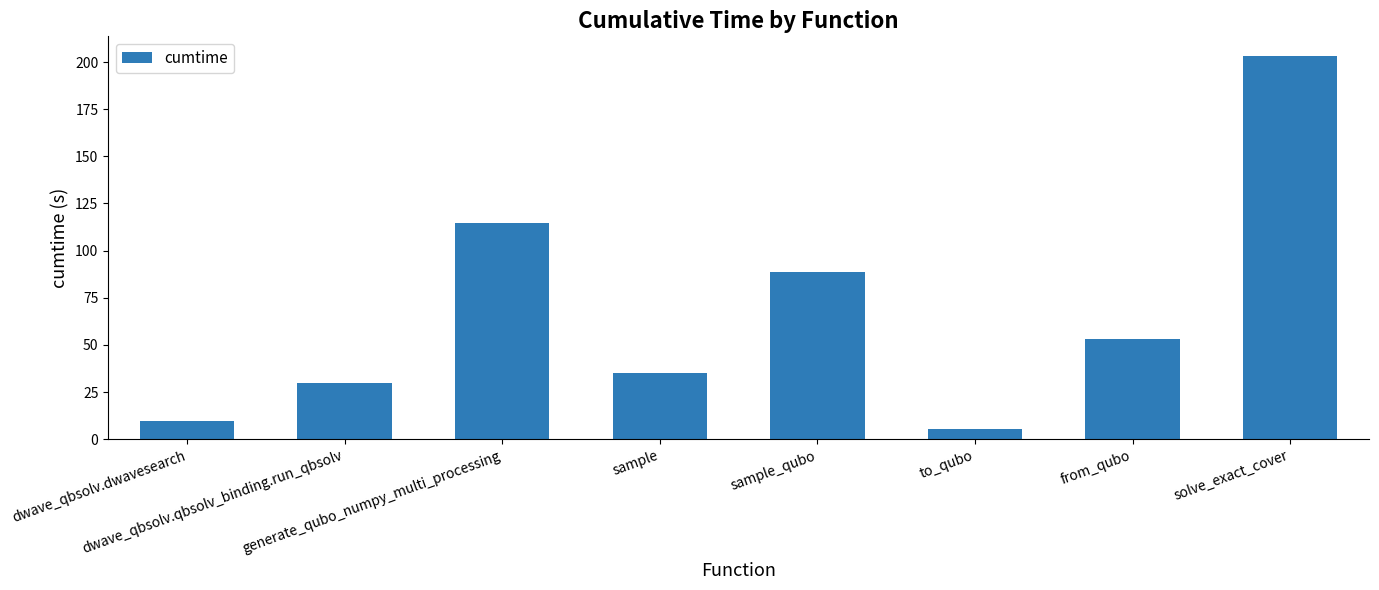

Where is the data nearest to the value 104?

generate_qubo_numpy_multi_processing